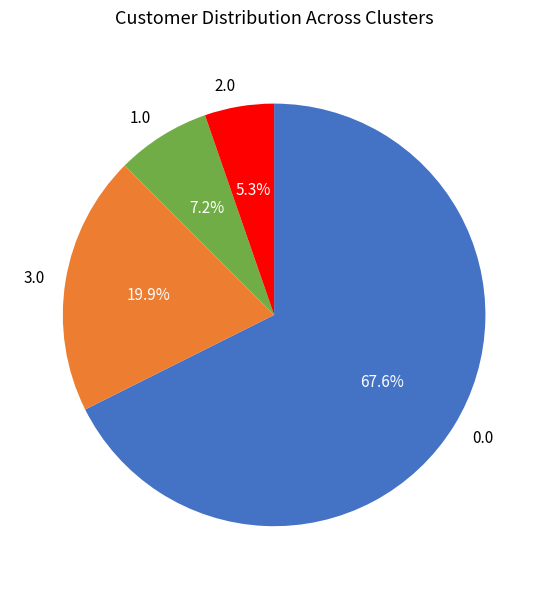

How many segments does this pie chart have?

4